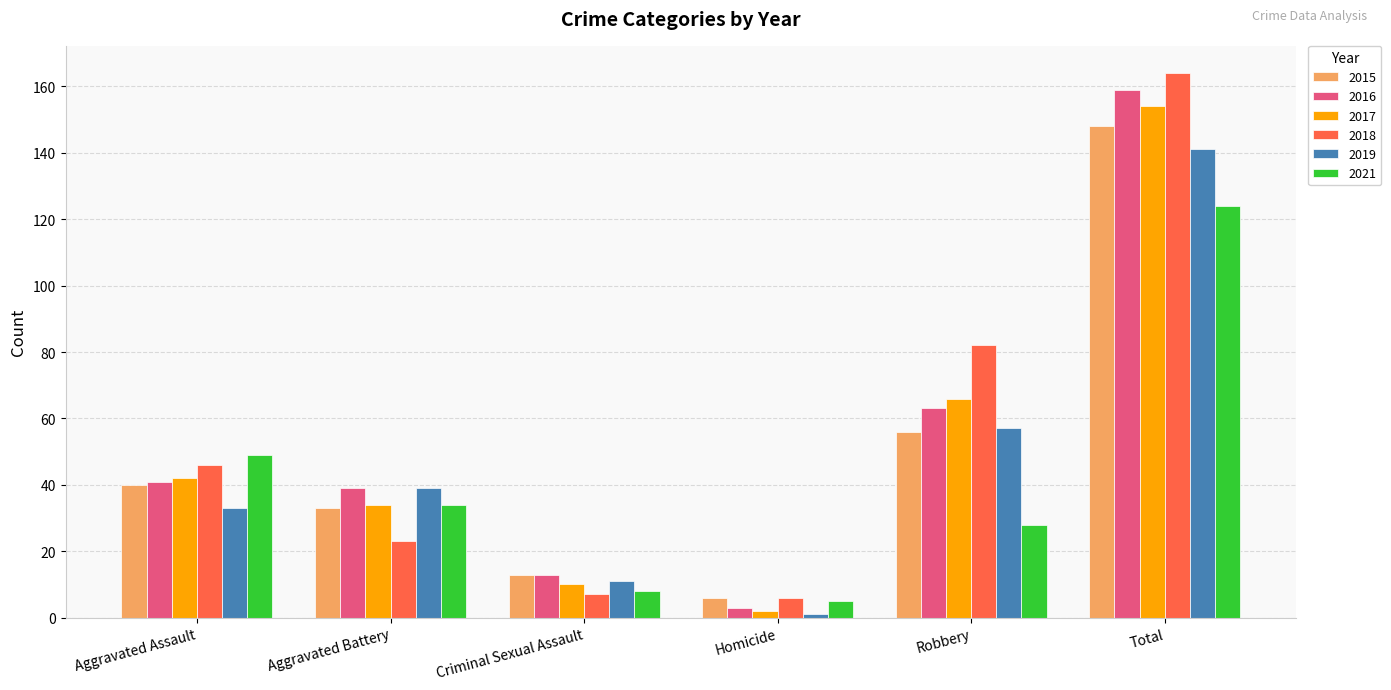

List the labels in order of 2019 value, largest first.

Total, Robbery, Aggravated Battery, Aggravated Assault, Criminal Sexual Assault, Homicide